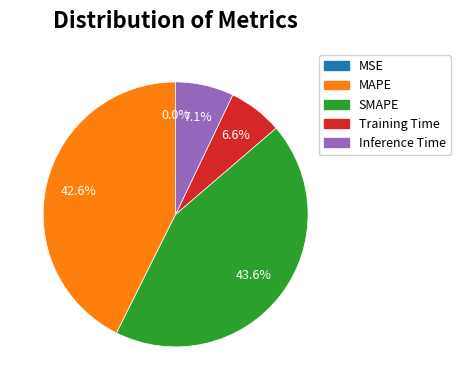

To the nearest percent, what is the difference between the largest and smallest slice percentages?

44%